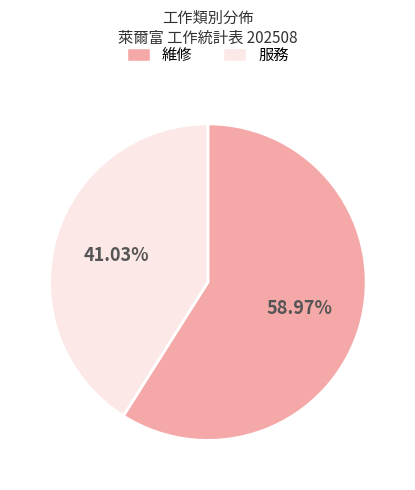

To the nearest percent, what is the difference between the 服務 and 維修 slice percentages?

18%